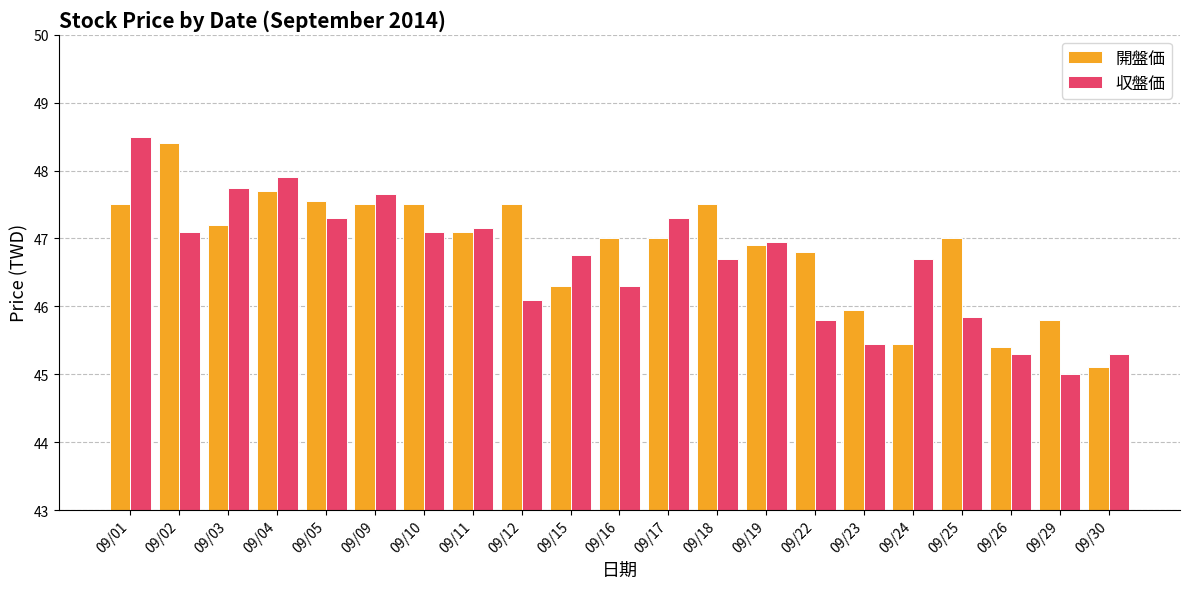

At 09/24, list the series in order from largest to smallest.

収盤価, 開盤価